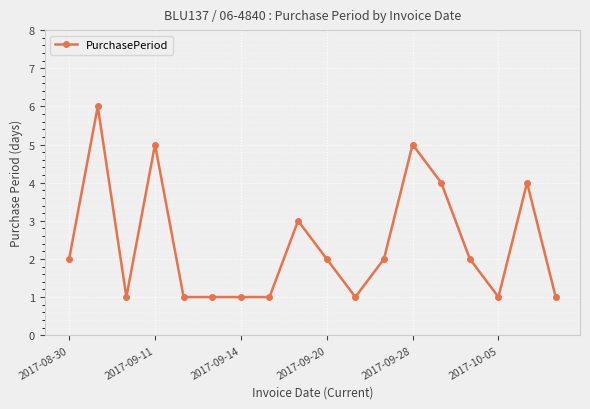

True or false: the data has more than 0 interior local peaks.

True